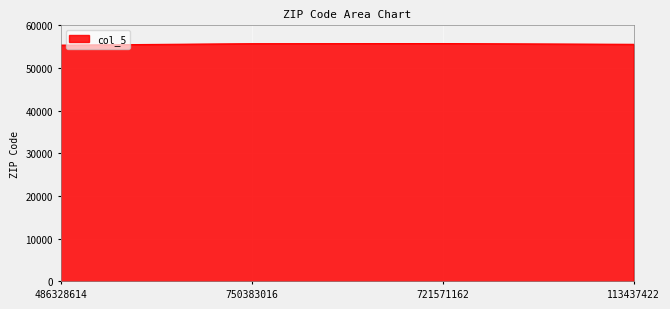

The value at 721571162 is 55732. True or false?

True